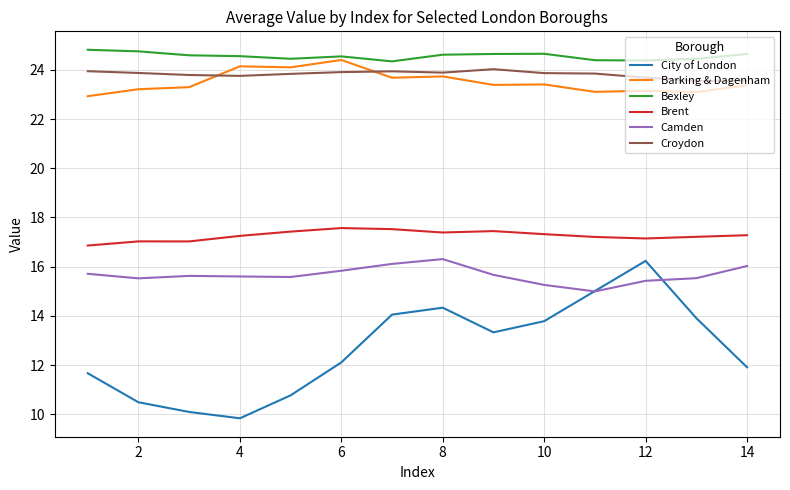

True or false: Brent and Camden cross at least once.

False